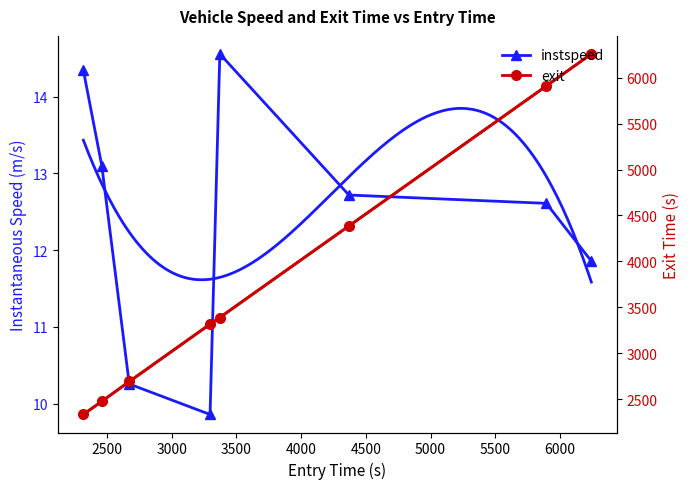

List the series in order of their overall mean, lowest first.

instspeed, exit